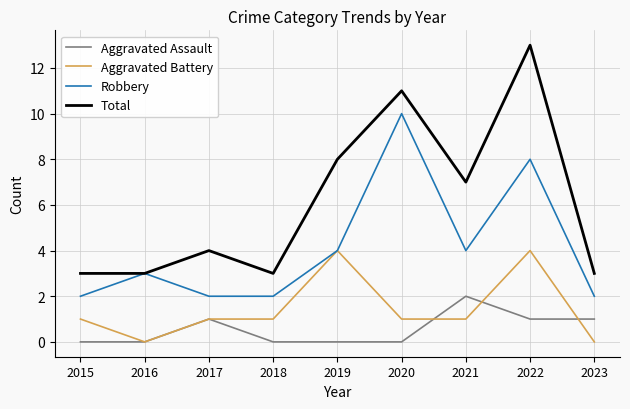

List the series in order of their peak value, highest first.

Total, Robbery, Aggravated Battery, Aggravated Assault